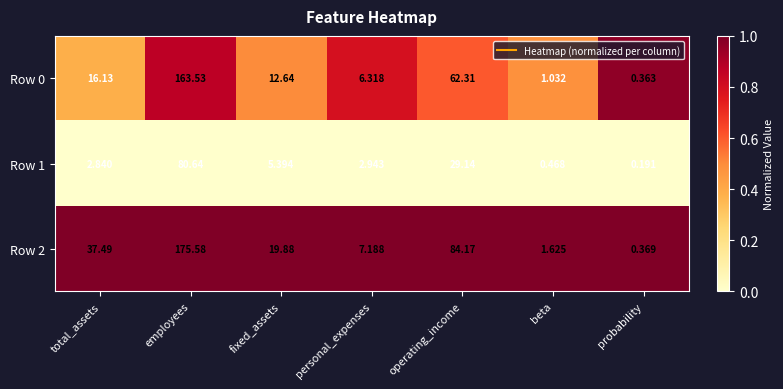

Rank the categories by Row 1 value from highest to lowest.

employees, operating_income, fixed_assets, personal_expenses, total_assets, beta, probability